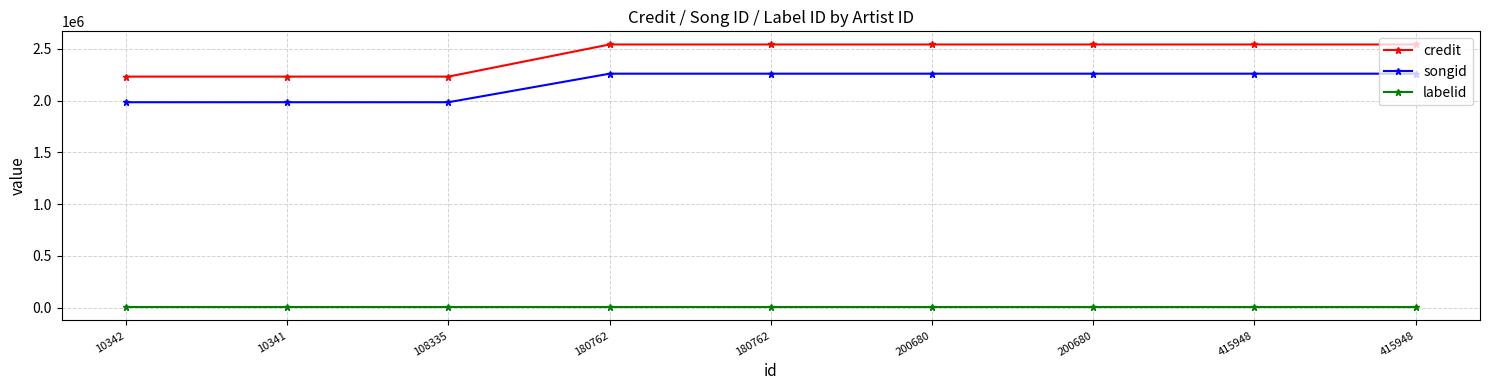

True or false: songid and credit intersect in this chart.

False